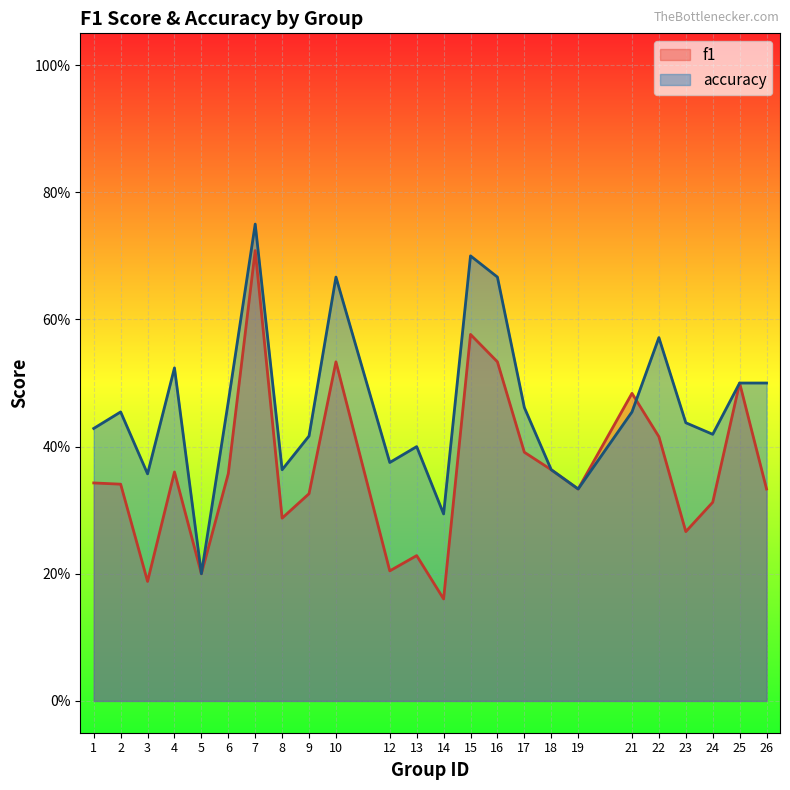

At which category does accuracy reach its first local valley?

3